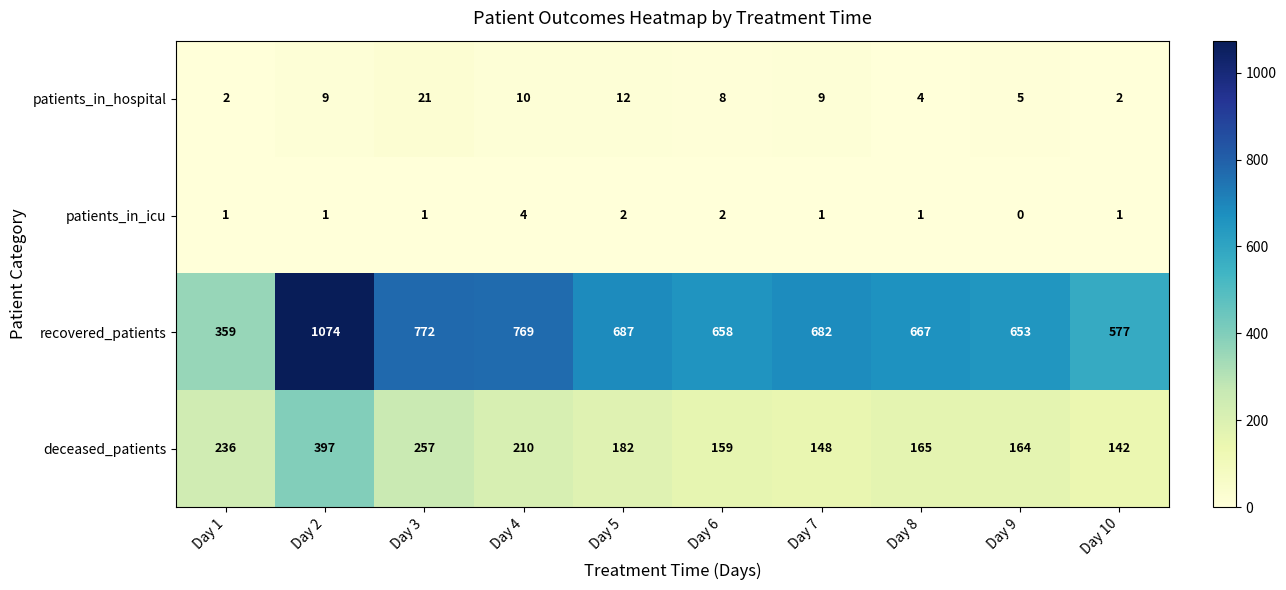

Rank the series by their maximum value, from highest to lowest.

recovered_patients, deceased_patients, patients_in_hospital, patients_in_icu